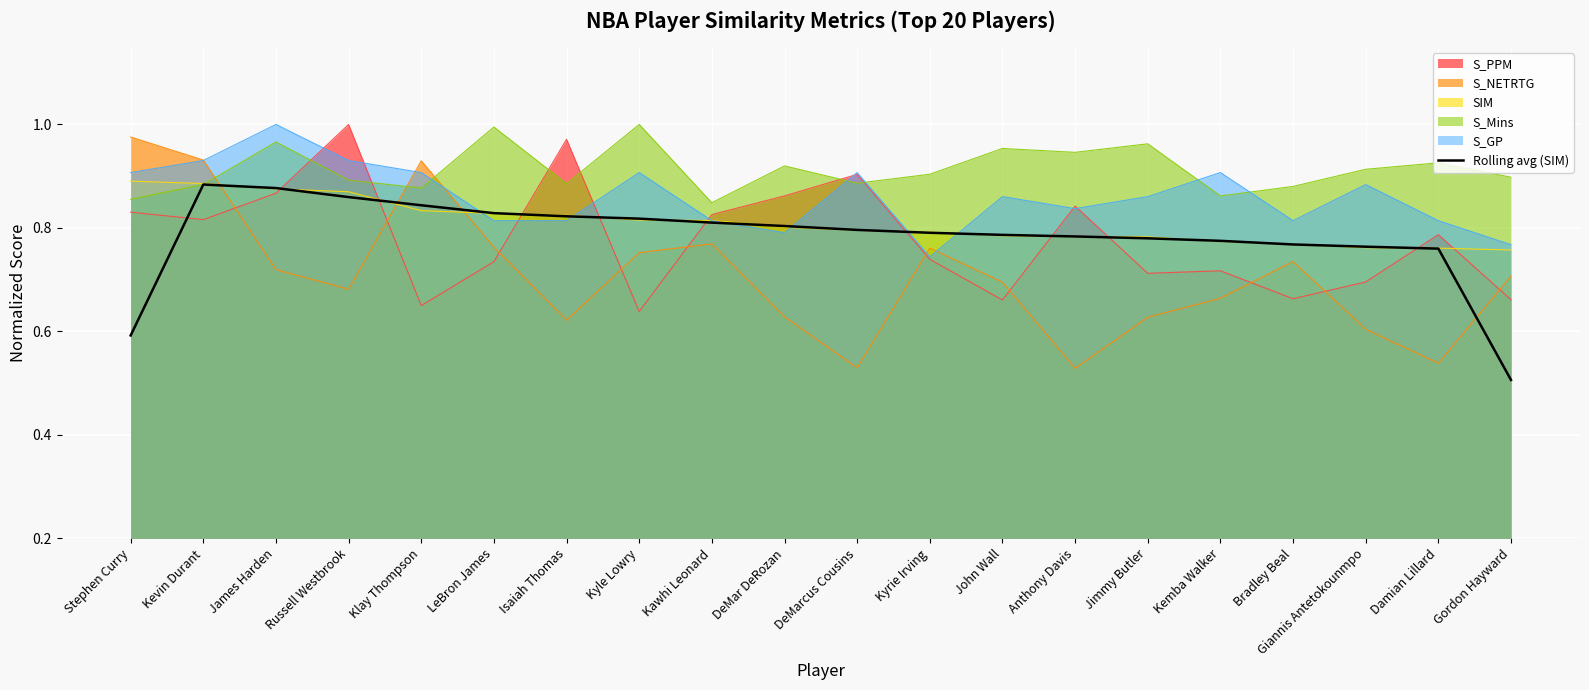

What is the difference between the second highest and second lowest values?

0.3